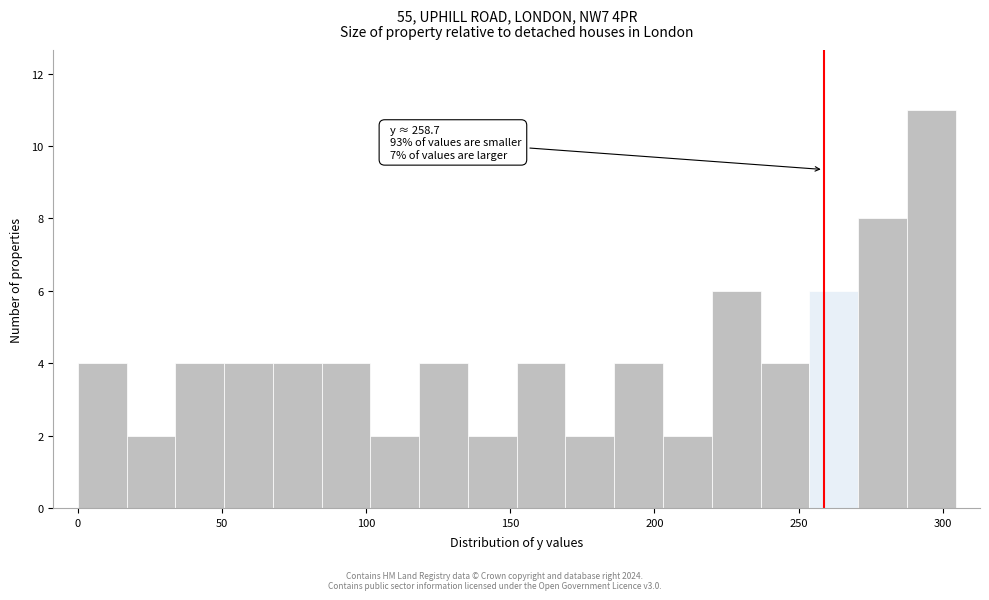

Around what value on the x-axis is the tallest bar? Give the approximate position of its centre, as read against the axis.

295